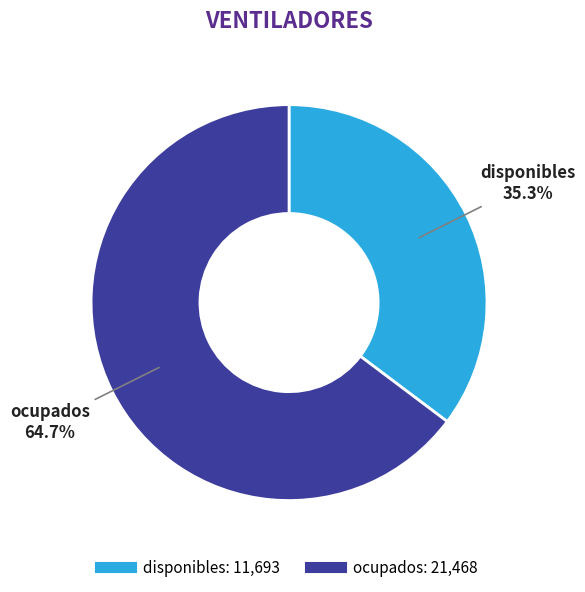

To the nearest percent, what percentage of the pie is ocupados?

65%